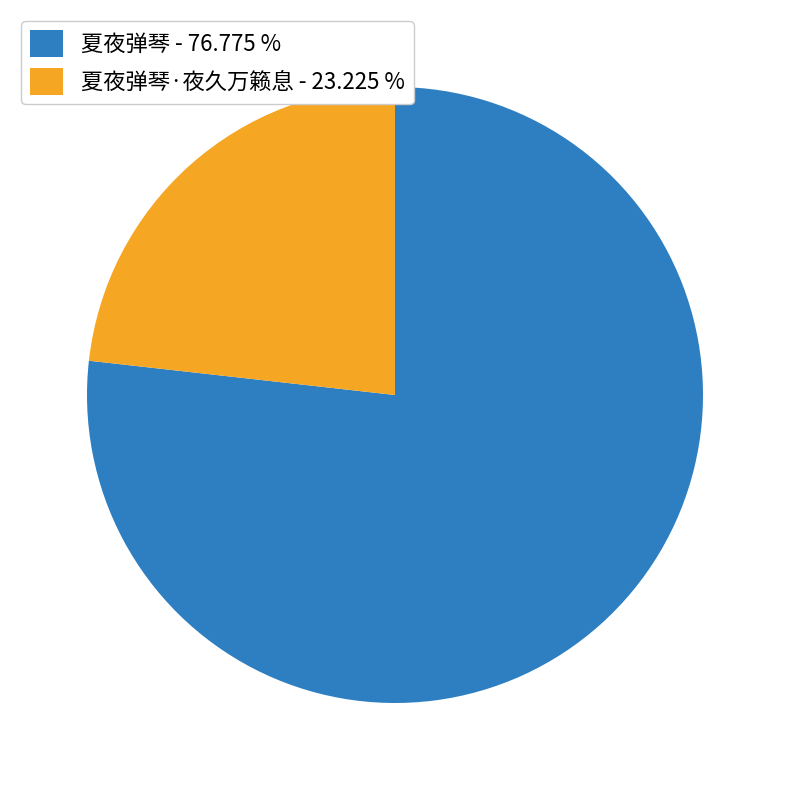

What is the smallest slice in the pie chart?

夏夜弹琴·夜久万籁息 - 23.225 %